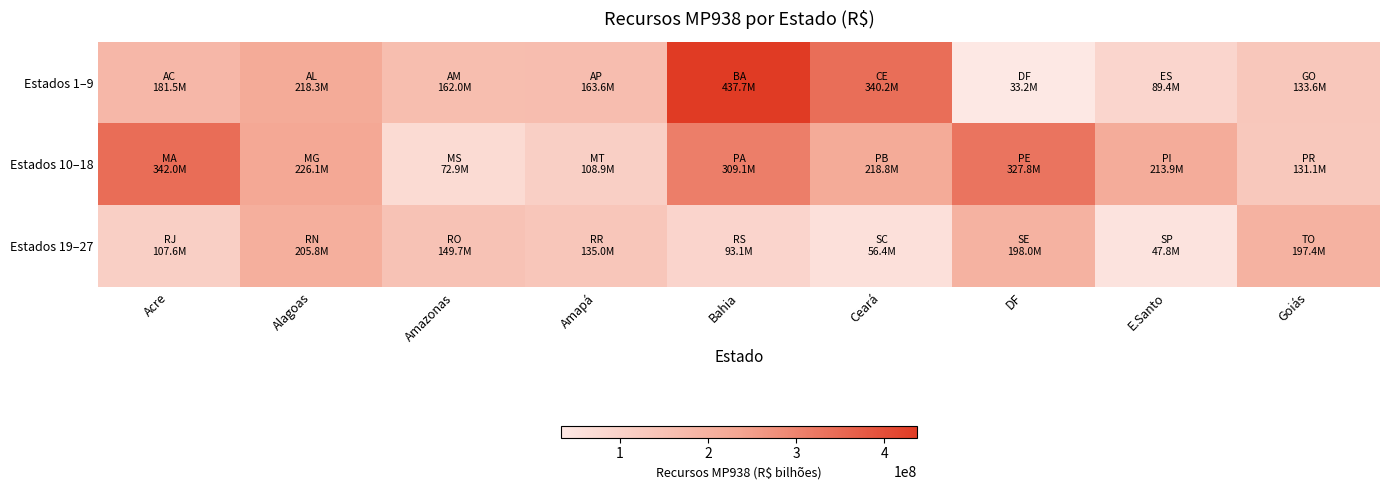

Reading left to right, transcribe all the data shown in this chart.

Estados 1–9: Acre=181465350.8	Alagoas=218277795.2	Amazonas=161997632.6	Amapá=163601417.3	Bahia=437707450.6	Ceará=340218263.1	DF=33178295.1	E.Santo=89371994.9	Goiás=133635711.8
Estados 10–18: Acre=342025954.6	Alagoas=226054654.1	Amazonas=72850494.4	Amapá=108912665.7	Bahia=309082520.3	Ceará=218791569.8	DF=327827513.4	E.Santo=213877028.0	Goiás=131056731.2
Estados 19–27: Acre=107616666.1	Alagoas=205760870.1	Amazonas=149661647.8	Amapá=134973436.0	Bahia=93091492.5	Ceará=56424570.9	DF=197961559.7	E.Santo=47835139.2	Goiás=197447101.8